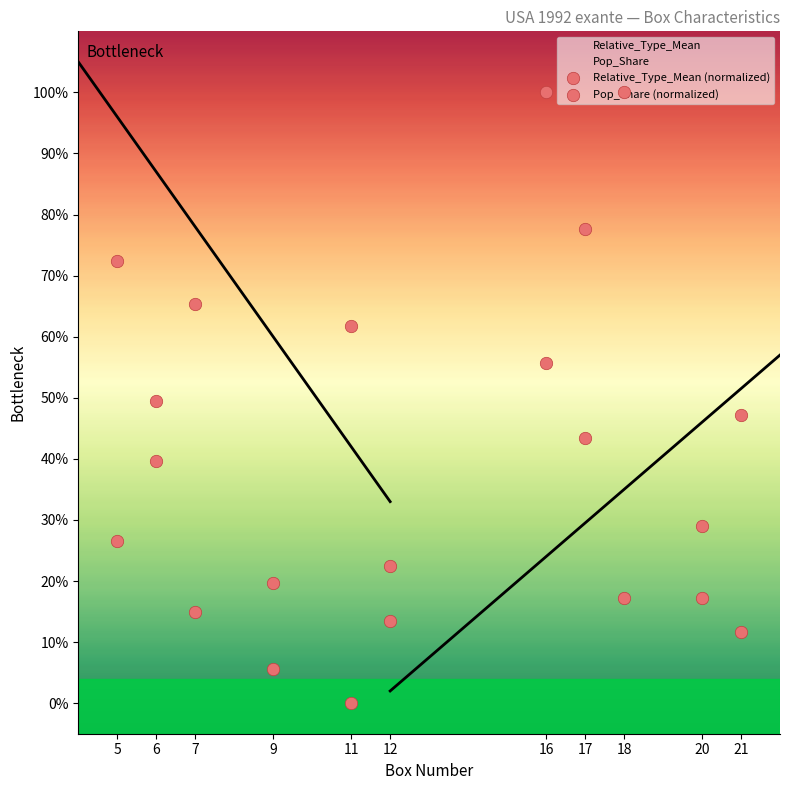

What is the total value across all series at 16?

1.6